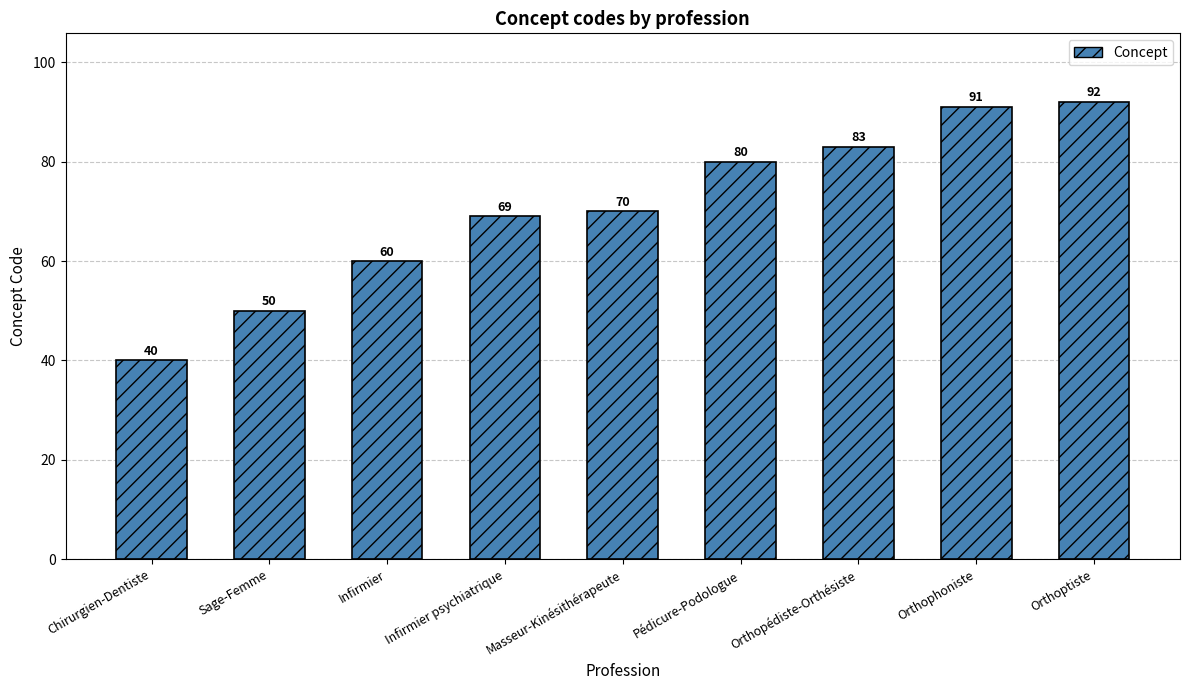

At which category does the chart reach its minimum across all series?

Chirurgien-Dentiste